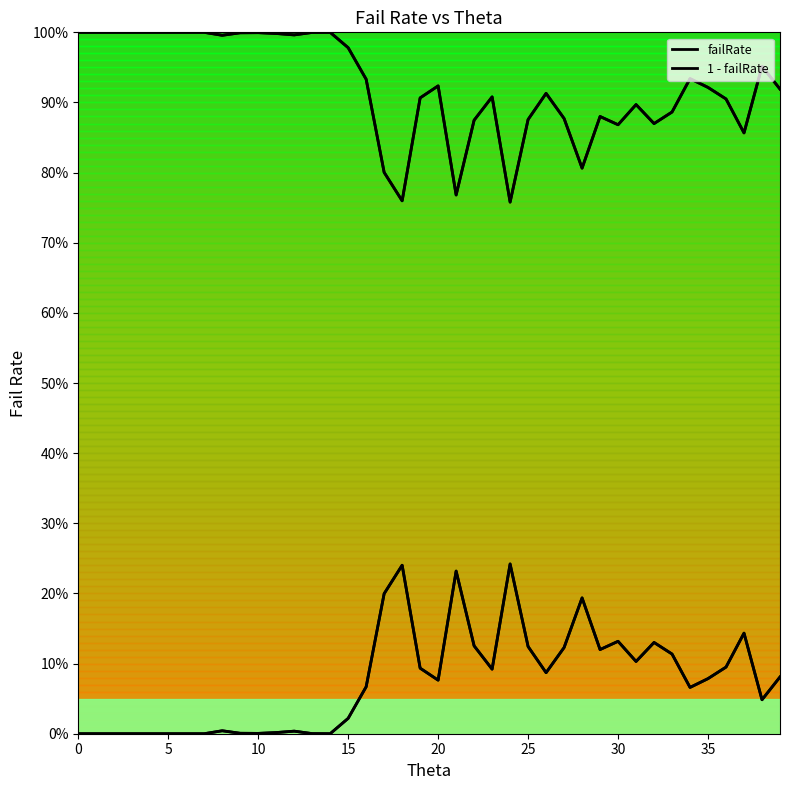

How many interior local valleys does the 1 - failRate series have?

10